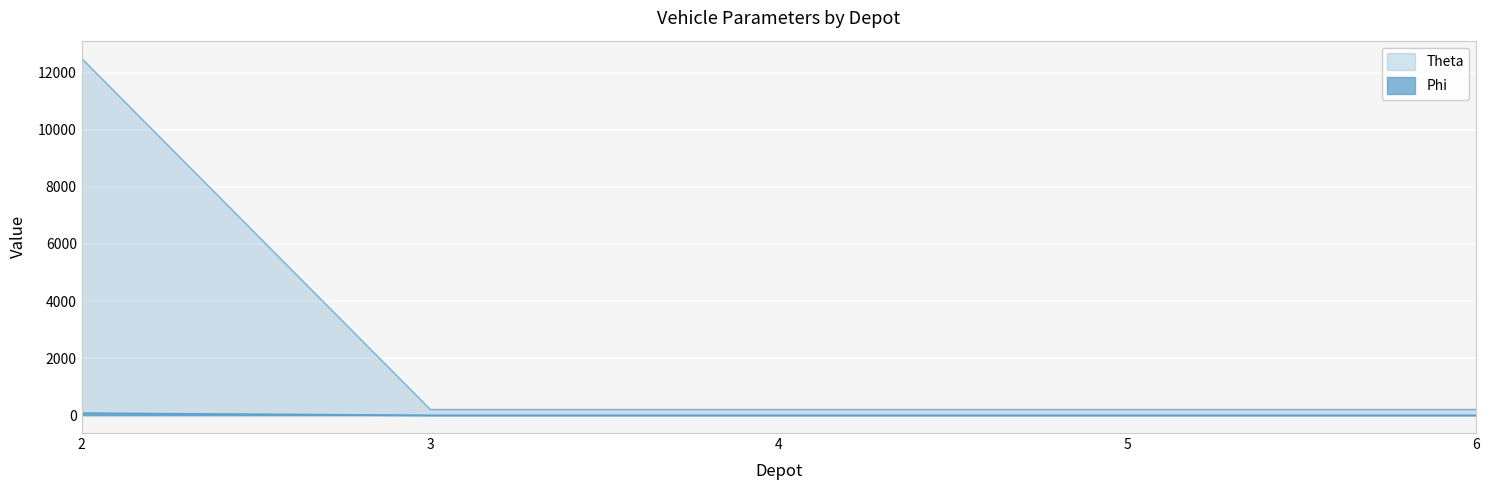

True or false: Theta and Phi cross at least once.

False